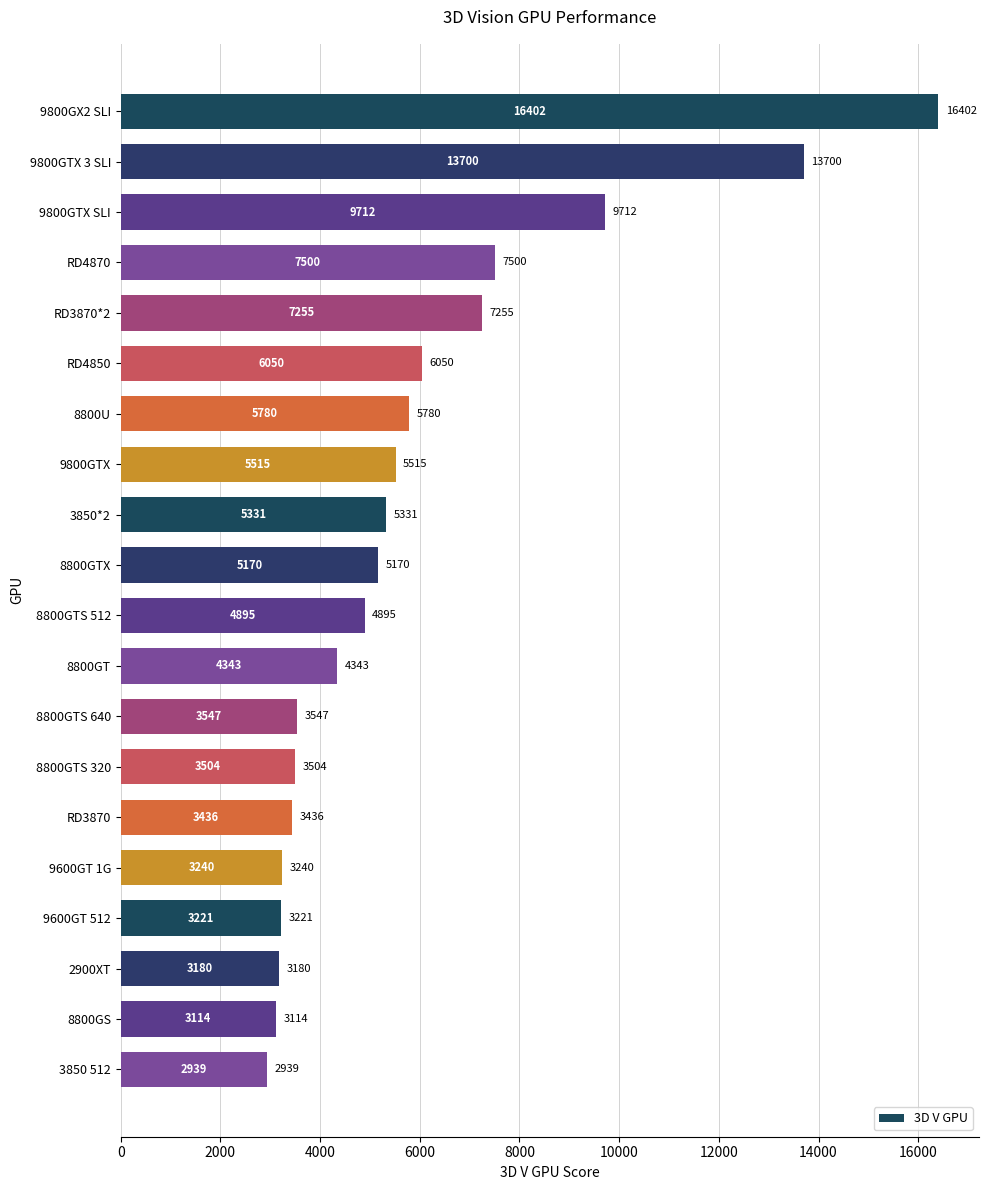

Reading top to bottom, transcribe all the data shown in this chart.

9800GX2 SLI=16402	9800GTX 3 SLI=13700	9800GTX SLI=9712	RD4870=7500	RD3870*2=7255	RD4850=6050	8800U=5780	9800GTX=5515	3850*2=5331	8800GTX=5170	8800GTS 512=4895	8800GT=4343	8800GTS 640=3547	8800GTS 320=3504	RD3870=3436	9600GT 1G=3240	9600GT 512=3221	2900XT=3180	8800GS=3114	3850 512=2939